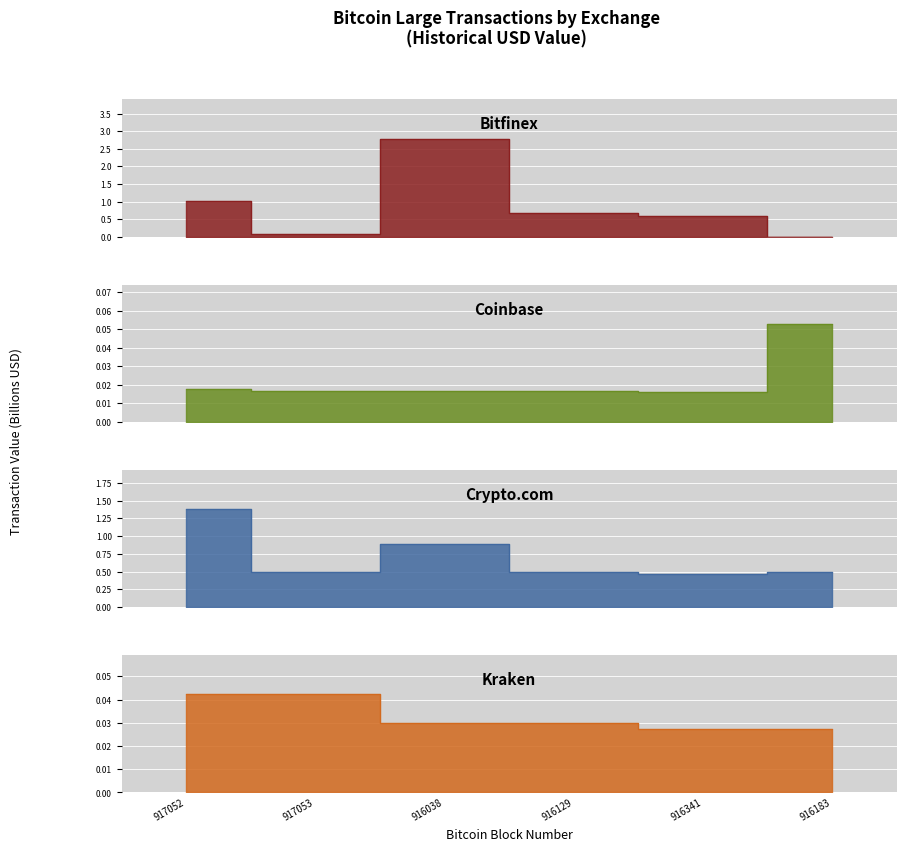

At which category is the sum across all series the highest?

916038